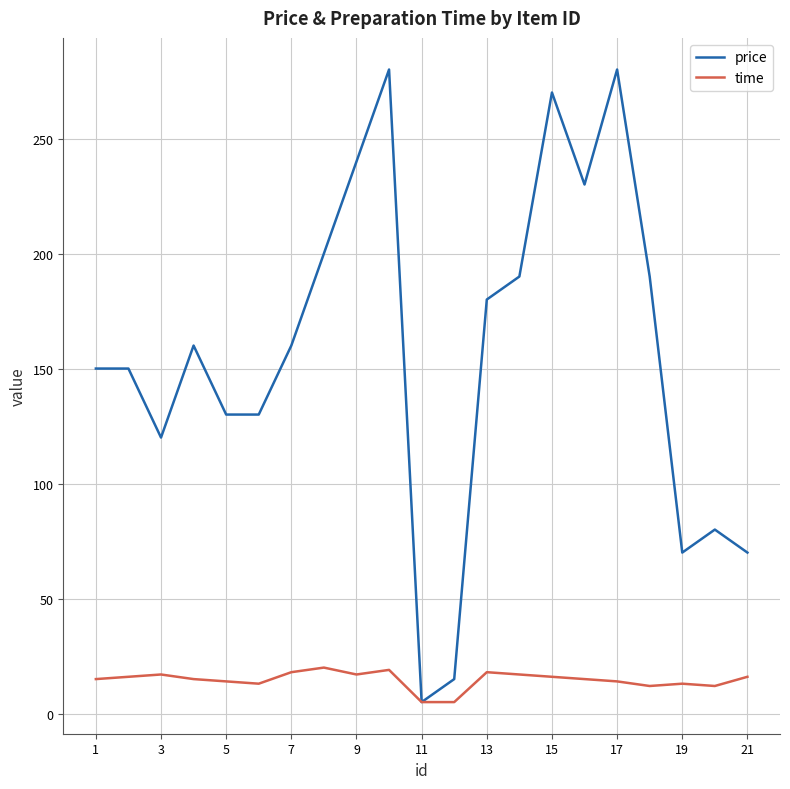

Which series has the largest range (max minus min)?

price